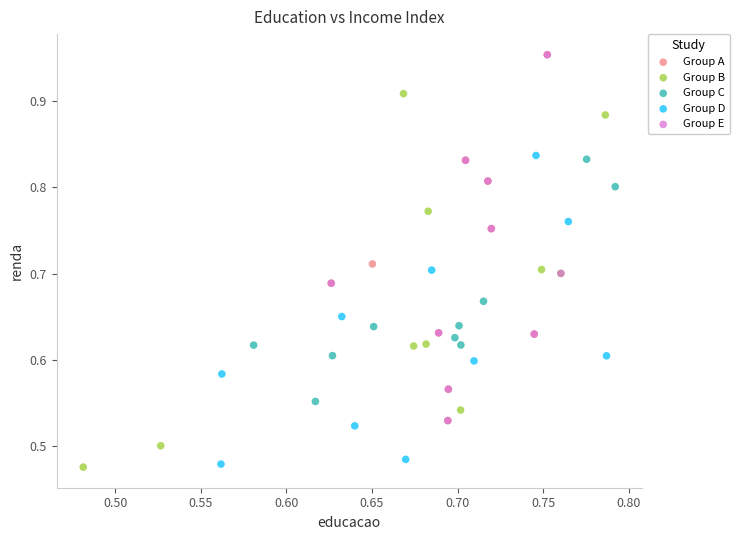

What are all the series names shown in the legend?

Group A, Group B, Group C, Group D, Group E